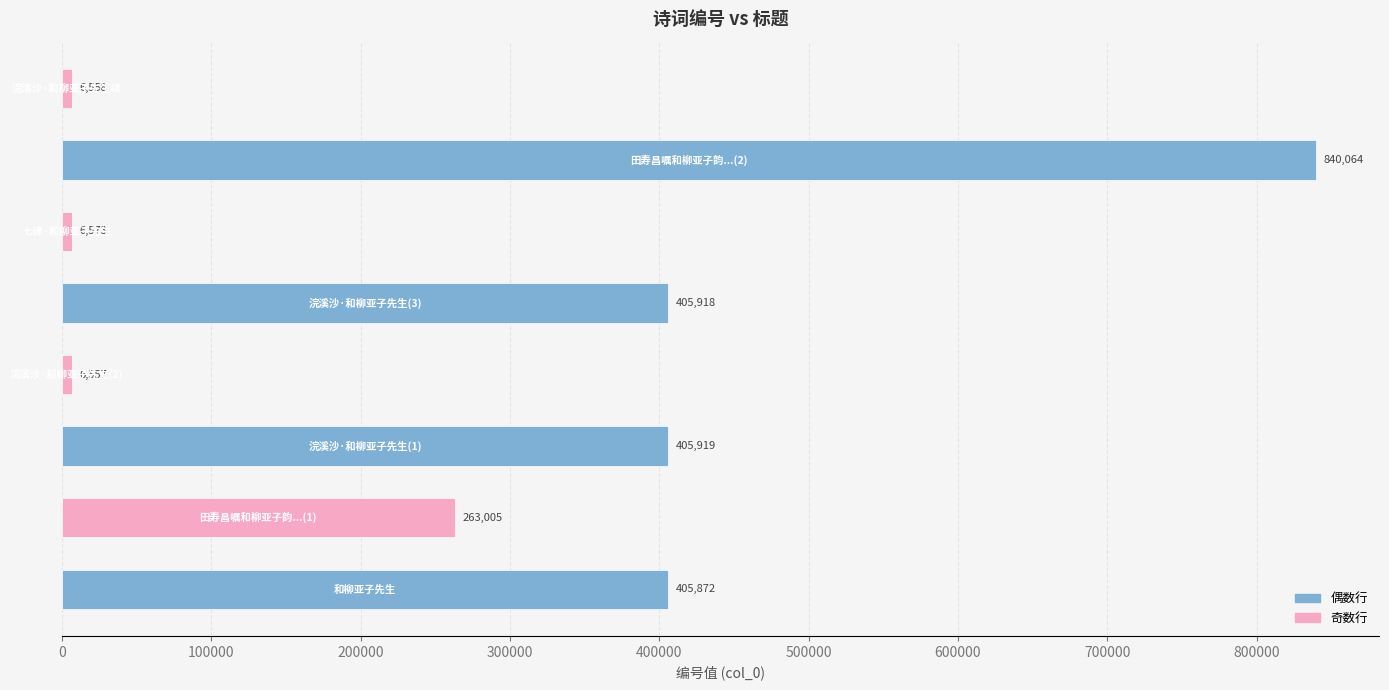

What is the smallest value displayed?

6557